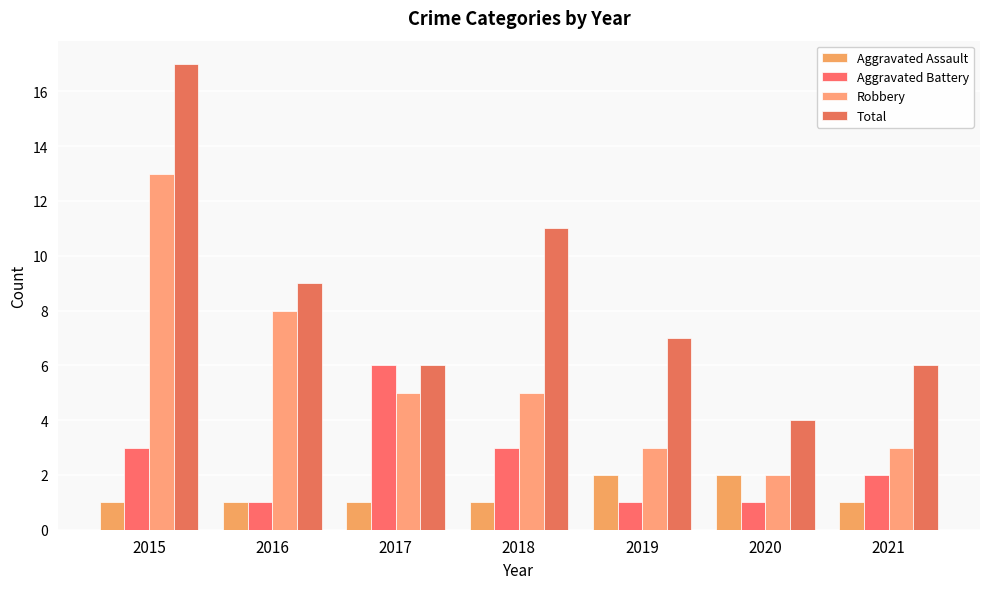

Reading left to right, list all the values displayed in this chart.

Aggravated Assault: 2015=1	2016=1	2017=1	2018=1	2019=2	2020=2	2021=1
Aggravated Battery: 2015=3	2016=1	2017=6	2018=3	2019=1	2020=1	2021=2
Robbery: 2015=13	2016=8	2017=5	2018=5	2019=3	2020=2	2021=3
Total: 2015=17	2016=9	2017=6	2018=11	2019=7	2020=4	2021=6